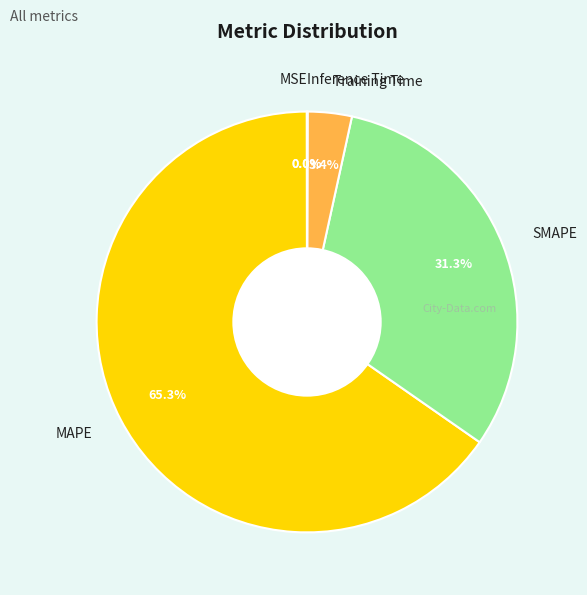

Do Training Time and SMAPE together represent more than half of the pie?

No